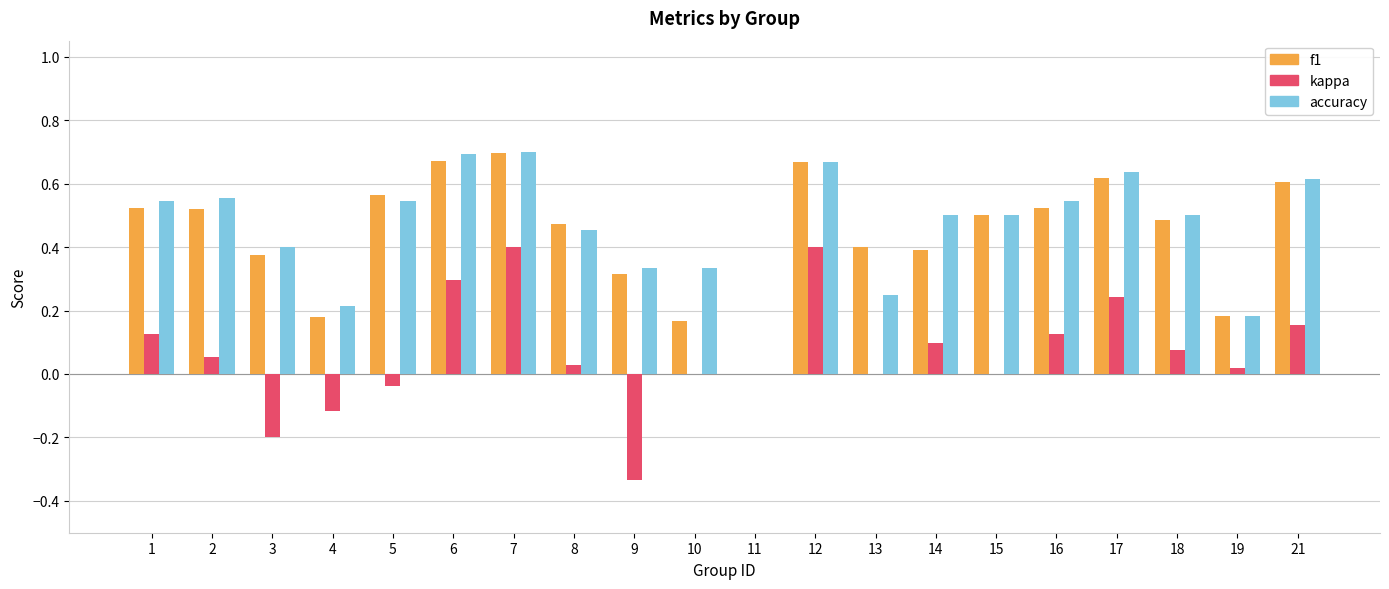

The accuracy series shows 0.8 at 15. True or false?

False